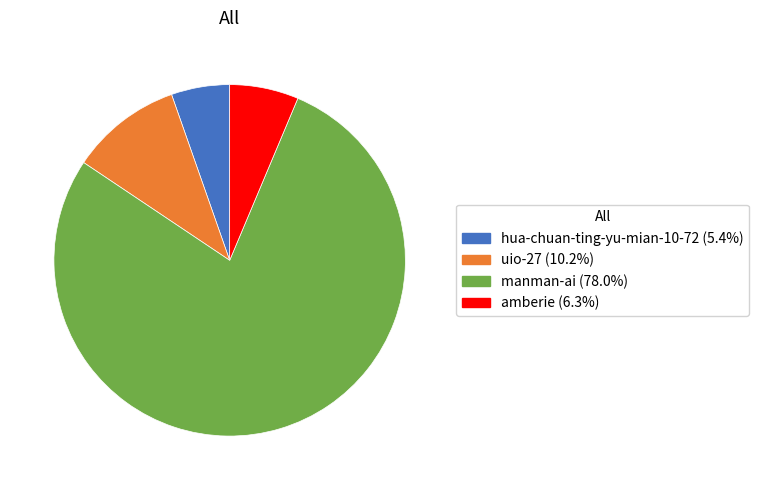

What is the largest slice in the pie chart?

manman-ai